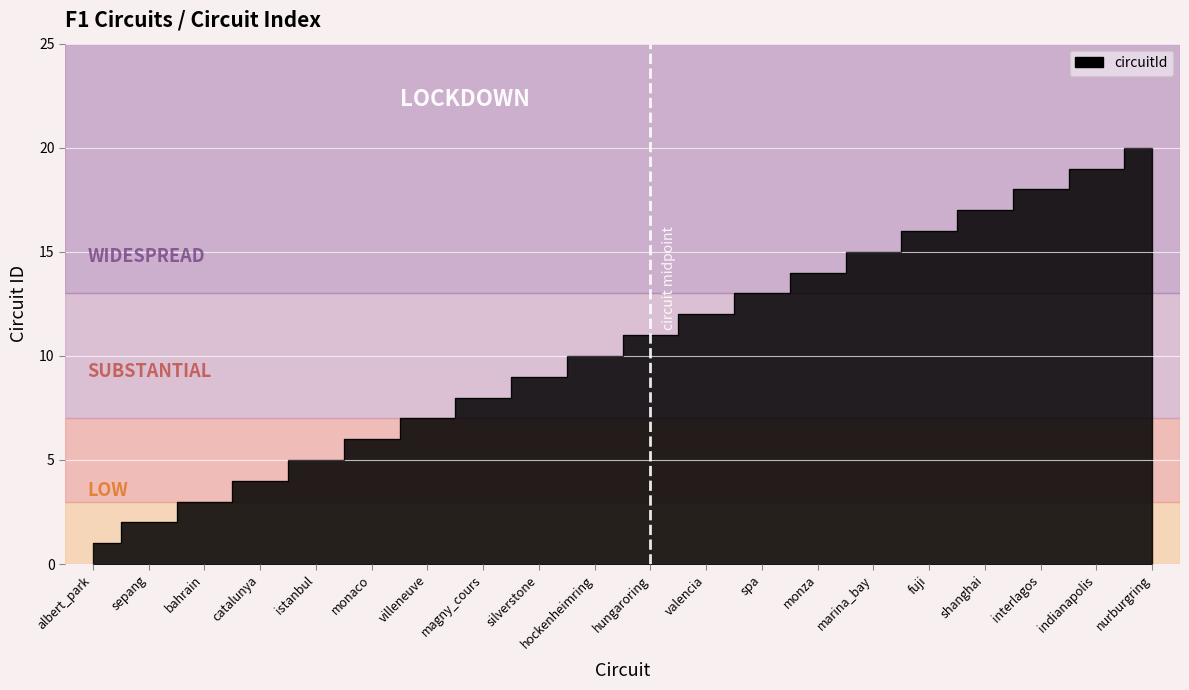

Reading left to right, transcribe all the data shown in this chart.

1	2	3	4	5	6	7	8	9	10	11	12	13	14	15	16	17	18	19	20